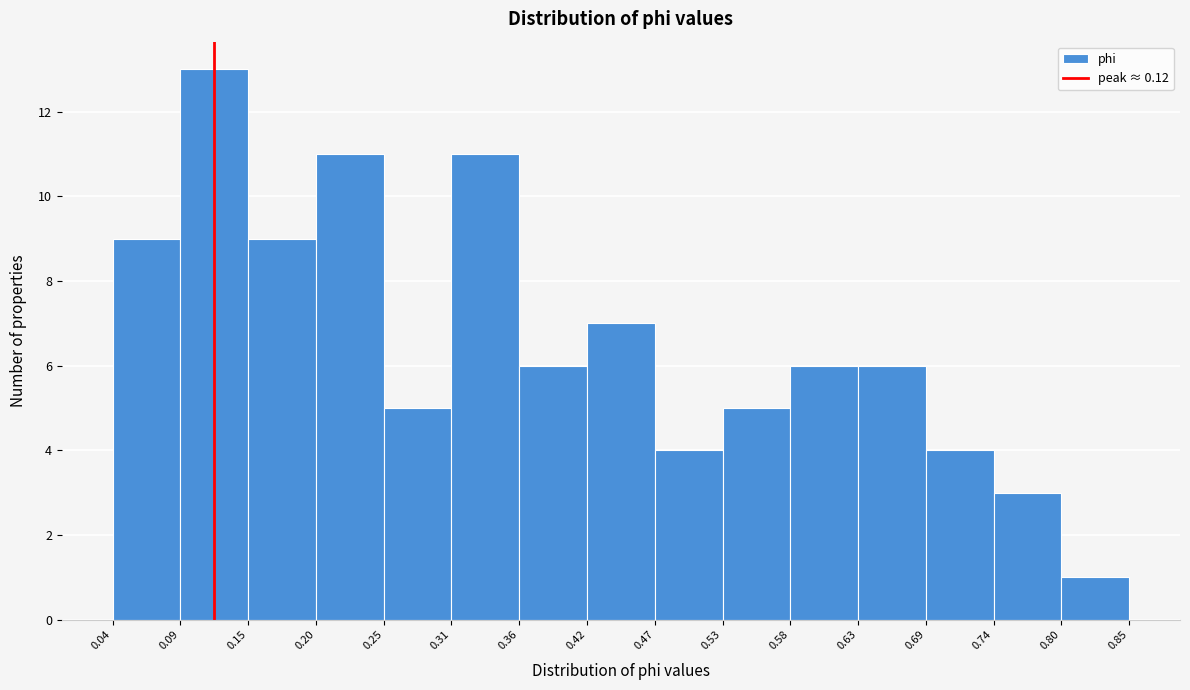

Which range on the x-axis has the tallest bar?

0.09 to 0.15